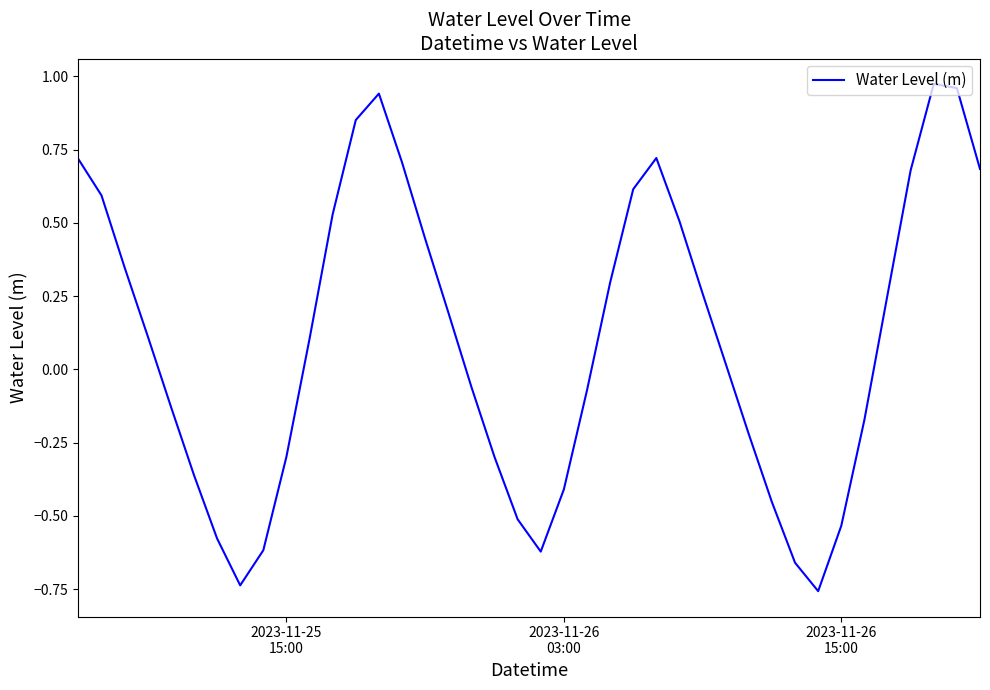

Reading left to right, what are all the values shown in this chart?

0.7	0.6	0.3	0.1	-0.1	-0.4	-0.6	-0.7	-0.6	-0.3	0.1	0.5	0.9	0.9	0.7	0.4	0.2	-0.1	-0.3	-0.5	-0.6	-0.4	-0.1	0.3	0.6	0.7	0.5	0.3	0.0	-0.2	-0.5	-0.7	-0.8	-0.5	-0.2	0.3	0.7	1.0	1.0	0.7